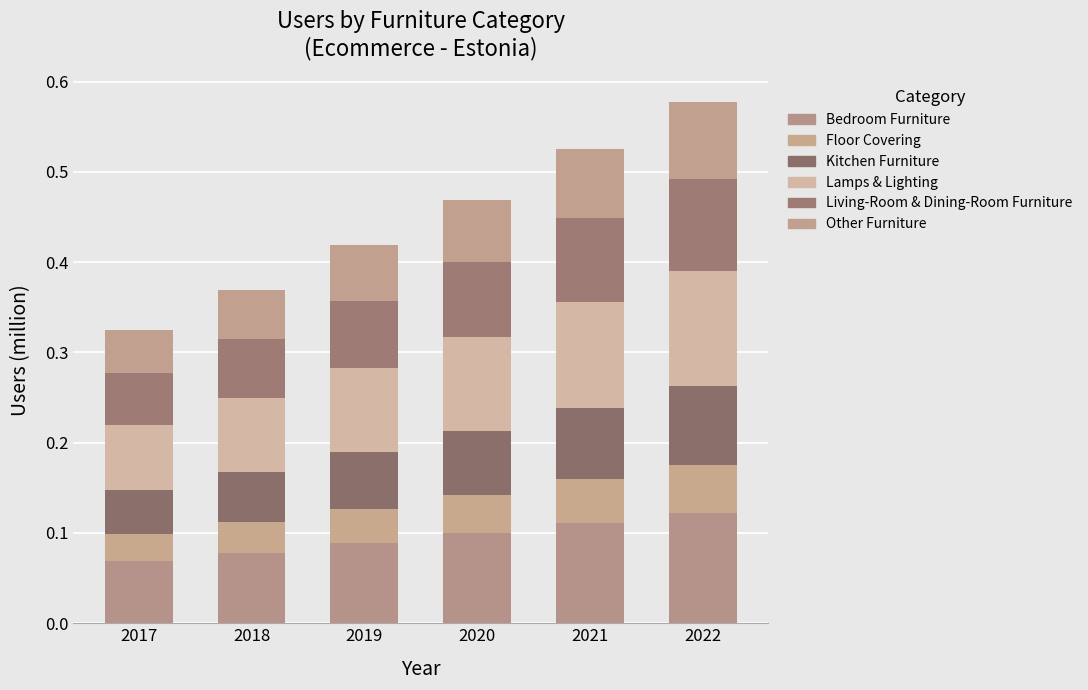

Which series has the widest spread of values?

Lamps & Lighting